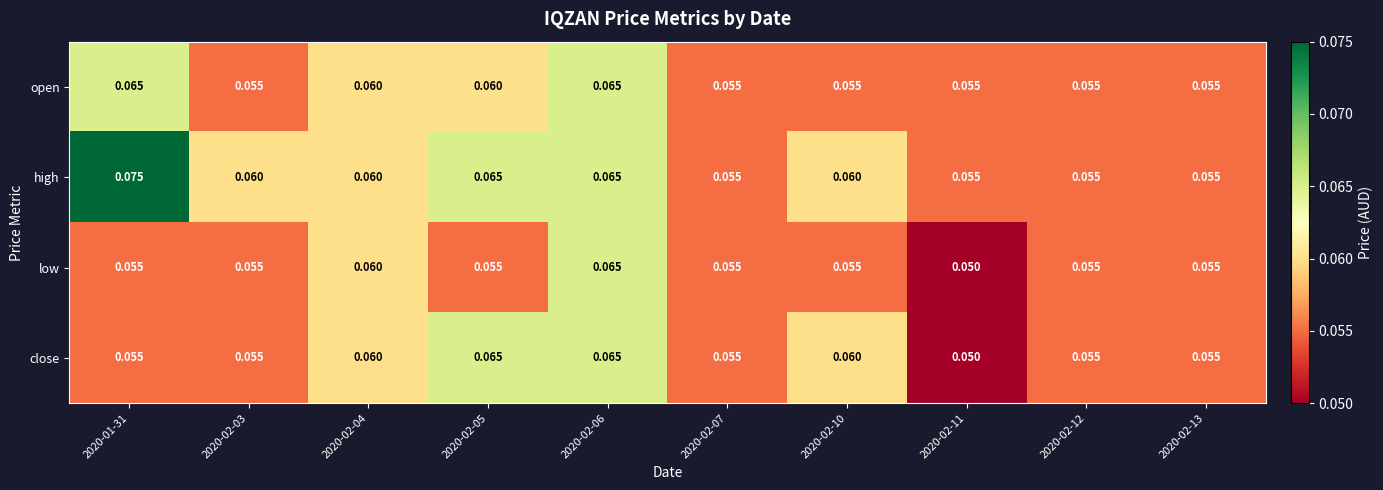

Which series has the widest spread of values?

high